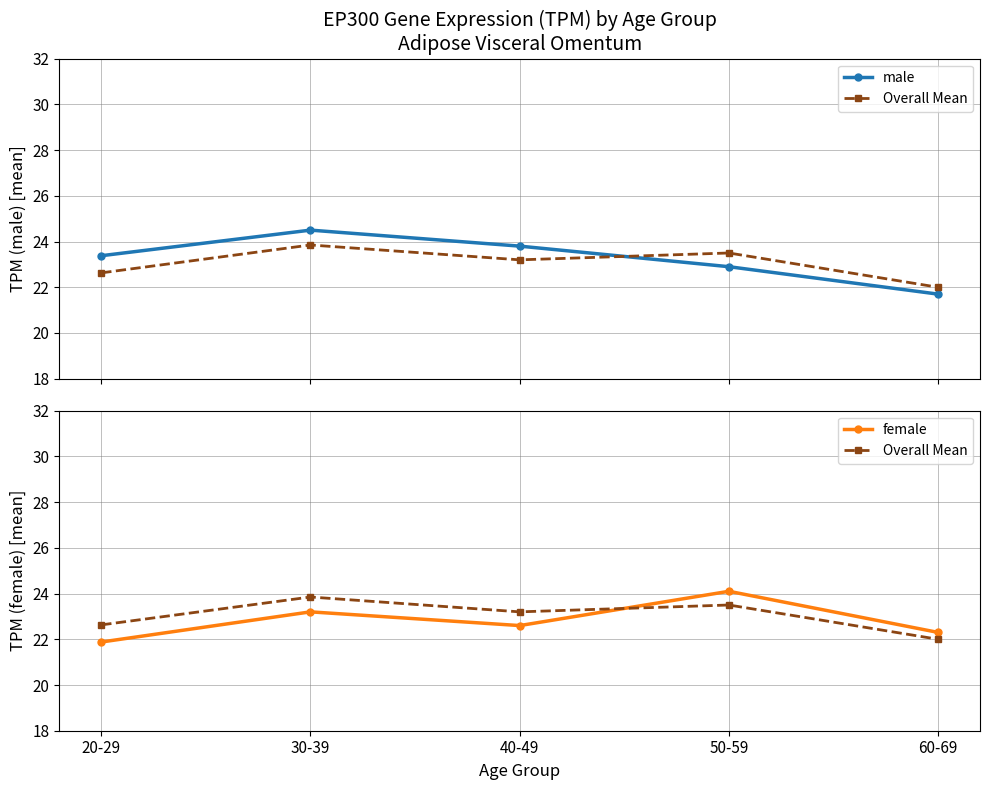

True or false: Overall Mean has a value of 23.2 at 40-49.

True